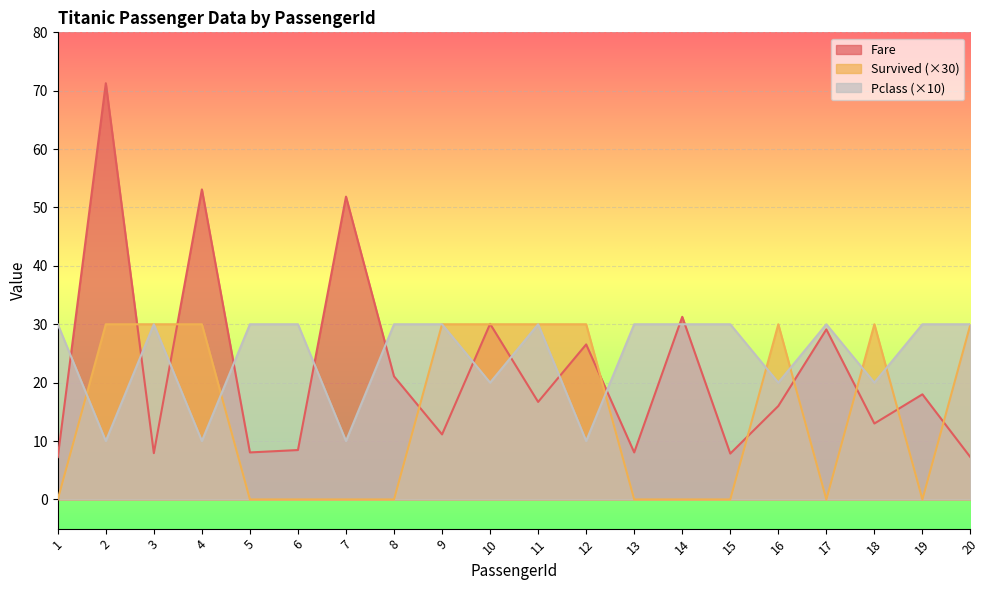

Reading right to left, list all the values displayed in this chart.

Fare: 20=7.2	19=18.0	18=13.0	17=29.1	16=16.0	15=7.9	14=31.3	13=8.1	12=26.6	11=16.7	10=30.1	9=11.1	8=21.1	7=51.9	6=8.5	5=8.1	4=53.1	3=7.9	2=71.3	1=7.2
Survived: 20=30.0	19=0.0	18=30.0	17=0.0	16=30.0	15=0.0	14=0.0	13=0.0	12=30.0	11=30.0	10=30.0	9=30.0	8=0.0	7=0.0	6=0.0	5=0.0	4=30.0	3=30.0	2=30.0	1=0.0
Pclass: 20=30.0	19=30.0	18=20.0	17=30.0	16=20.0	15=30.0	14=30.0	13=30.0	12=10.0	11=30.0	10=20.0	9=30.0	8=30.0	7=10.0	6=30.0	5=30.0	4=10.0	3=30.0	2=10.0	1=30.0